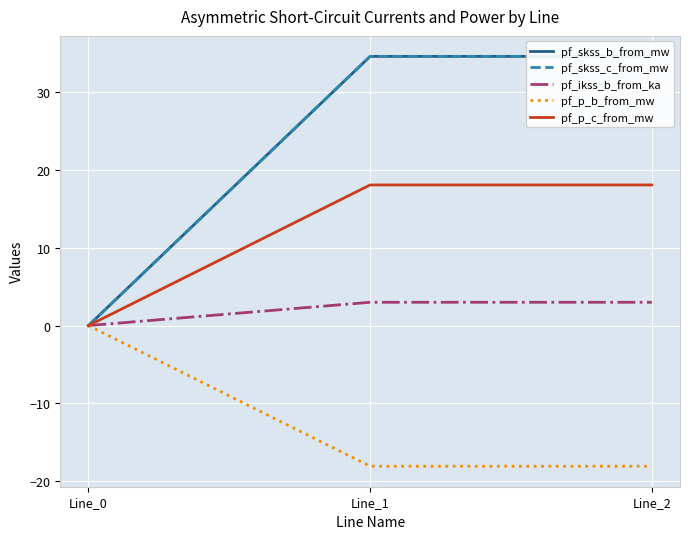

What is the sum of the pf_skss_c_from_mw values at Line_1 and Line_2?

69.2